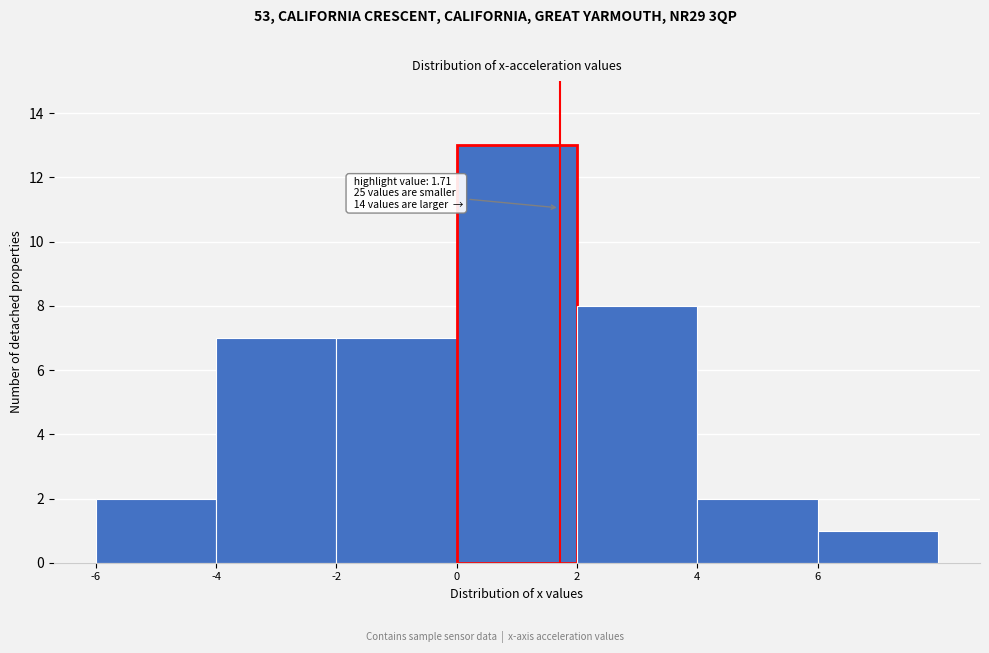

Over which range of the x-axis is the bar tallest?

0 to 2